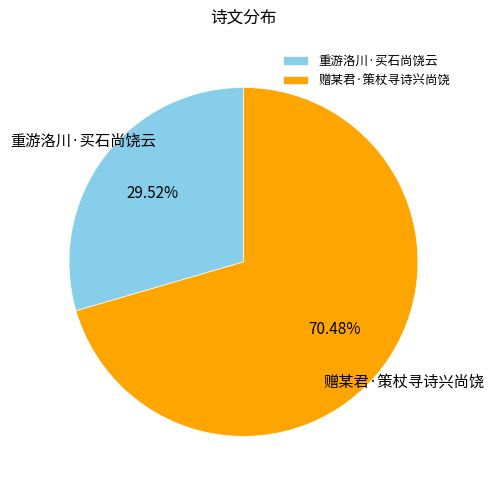

Is there any slice that represents more than half of the pie?

Yes